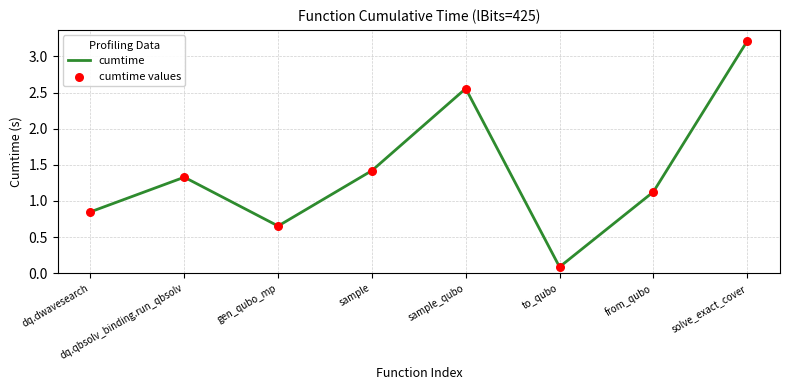

What is the change in value from gen_qubo_mp to sample_qubo?

+1.9